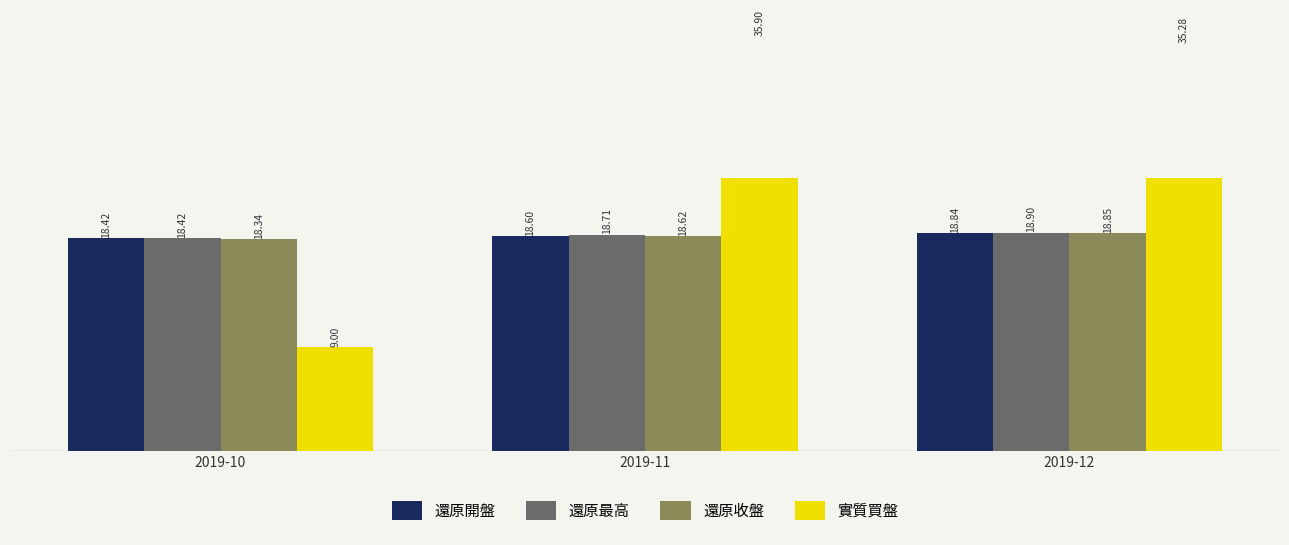

Between 2019-10 and 2019-11, which series saw the biggest shift?

實質買盤